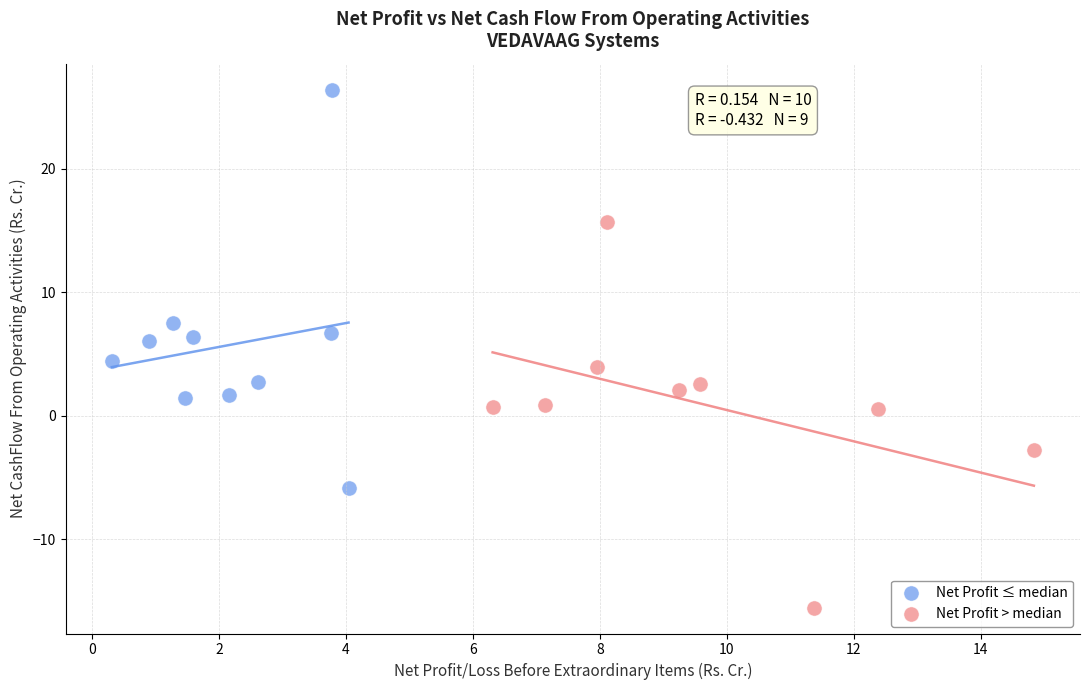

Which series reaches the maximum Y coordinate?

Net Profit ≤ median